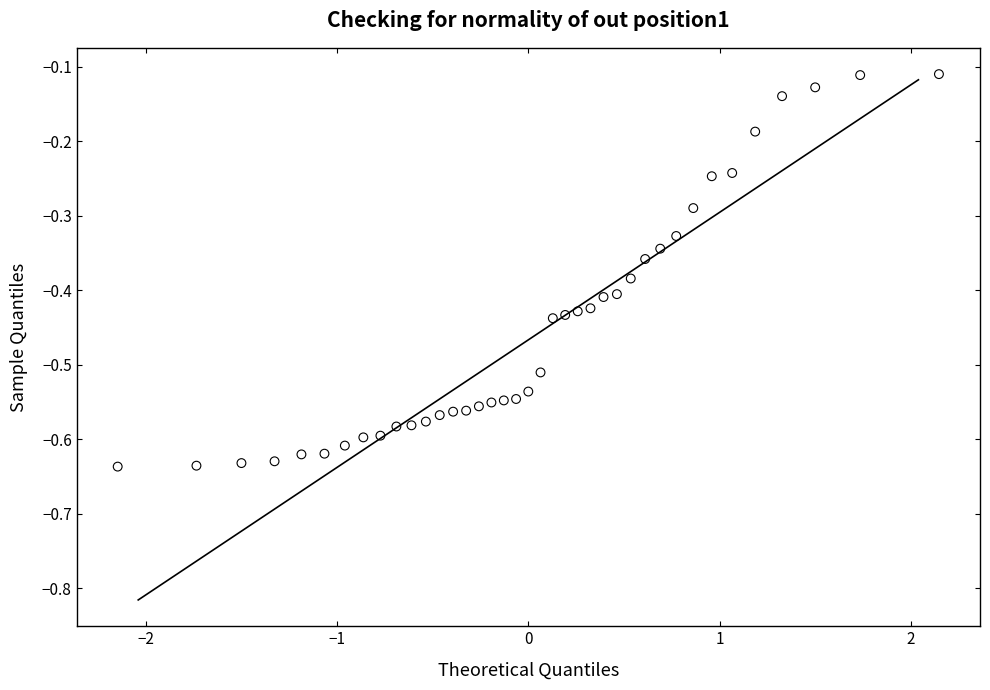

What is the range of Y values (max minus min)?

0.5